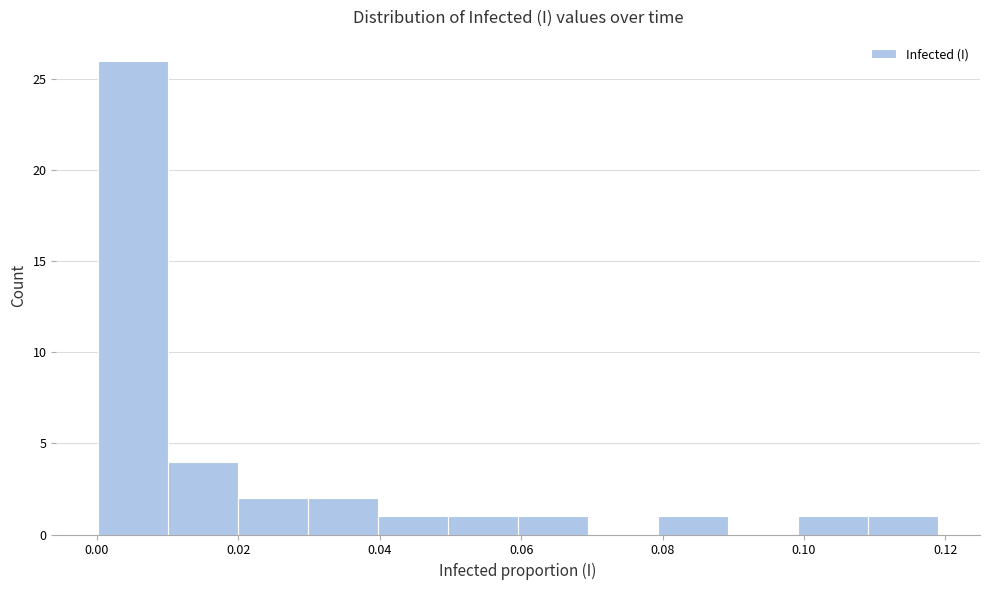

Reading left to right, transcribe this chart: for each bar, give the range it covers on the x-axis and its height. Neither the bar edges nor the heights are printed on the chart, so give them approximately, as read against the axes.

0.000 to 0.010: 26
0.010 to 0.020: 4
0.020 to 0.030: 2
0.030 to 0.040: 2
0.040 to 0.050: 1
0.050 to 0.060: 1
0.060 to 0.070: 1
0.070 to 0.080: 0
0.080 to 0.090: 1
0.090 to 0.100: 0
0.100 to 0.110: 1
0.110 to 0.118: 1